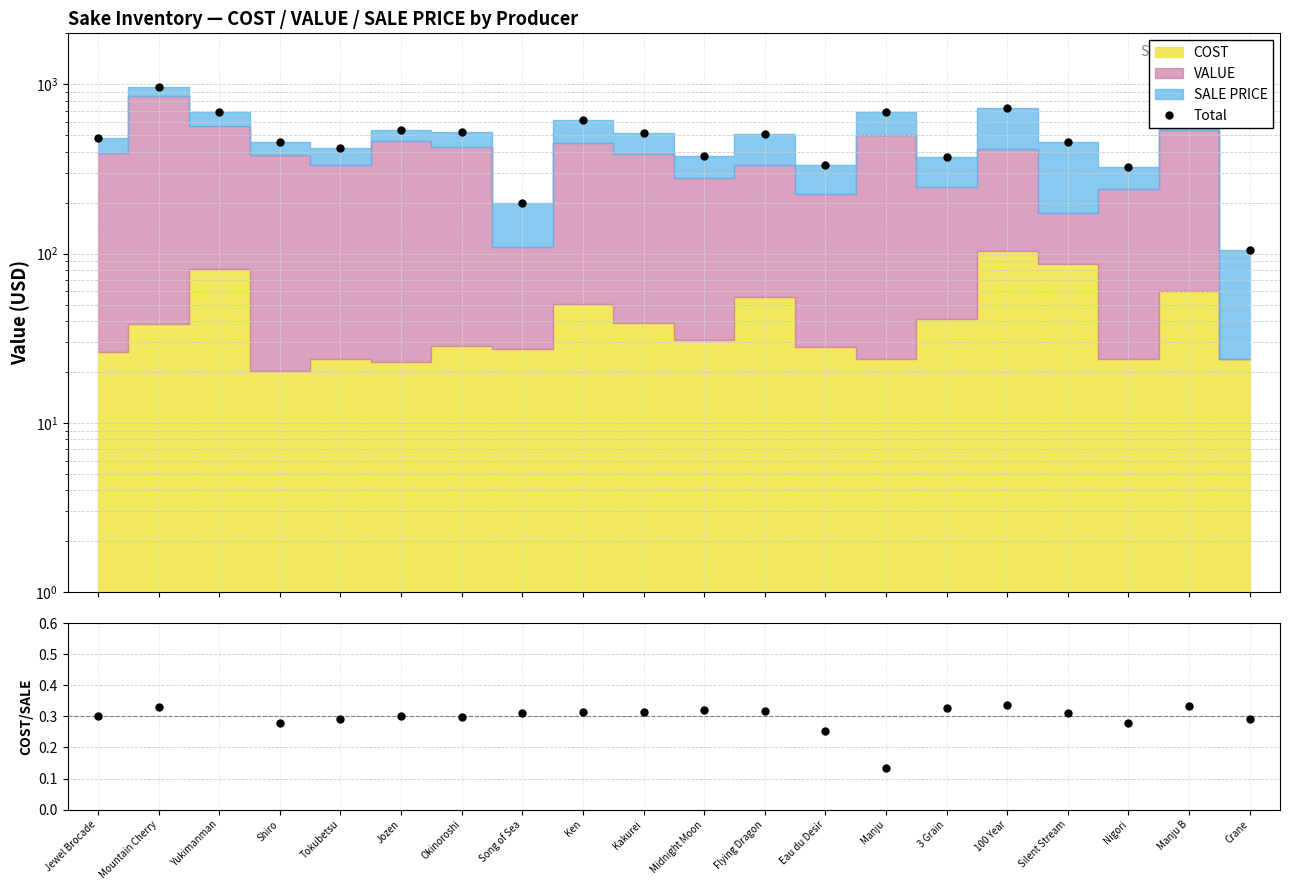

The Total series shows 326.0 at Nigori. True or false?

True